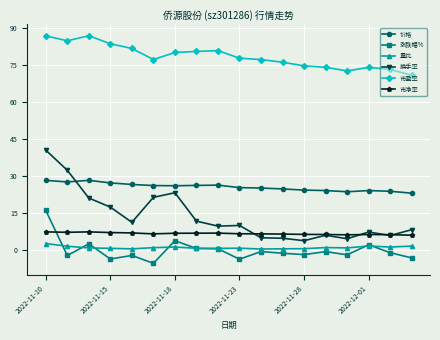

True or false: 量比 and 换手率 intersect in this chart.

False